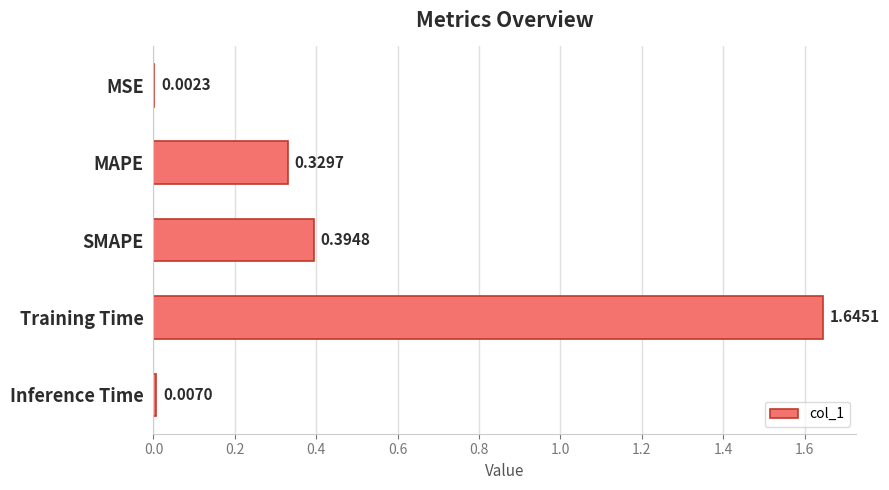

What is the change in value from MAPE to Training Time?

+1.3